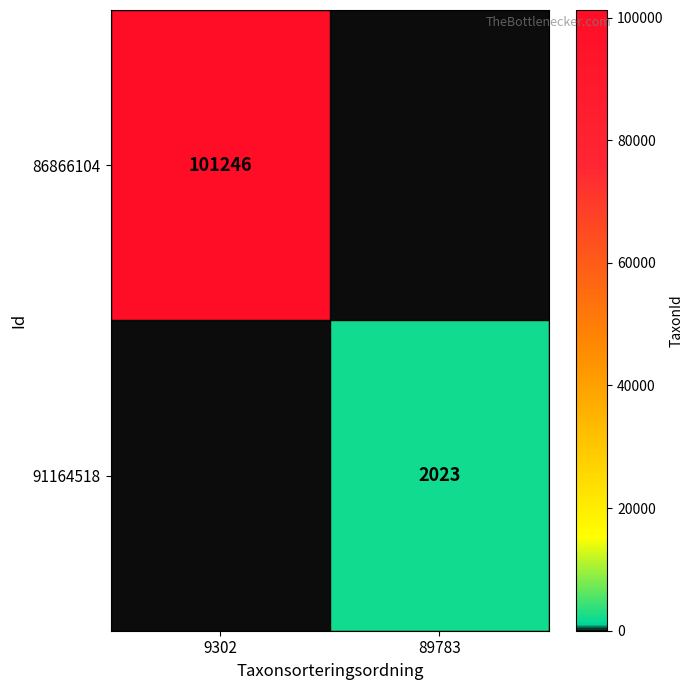

At which category is the sum across all series the highest?

9302